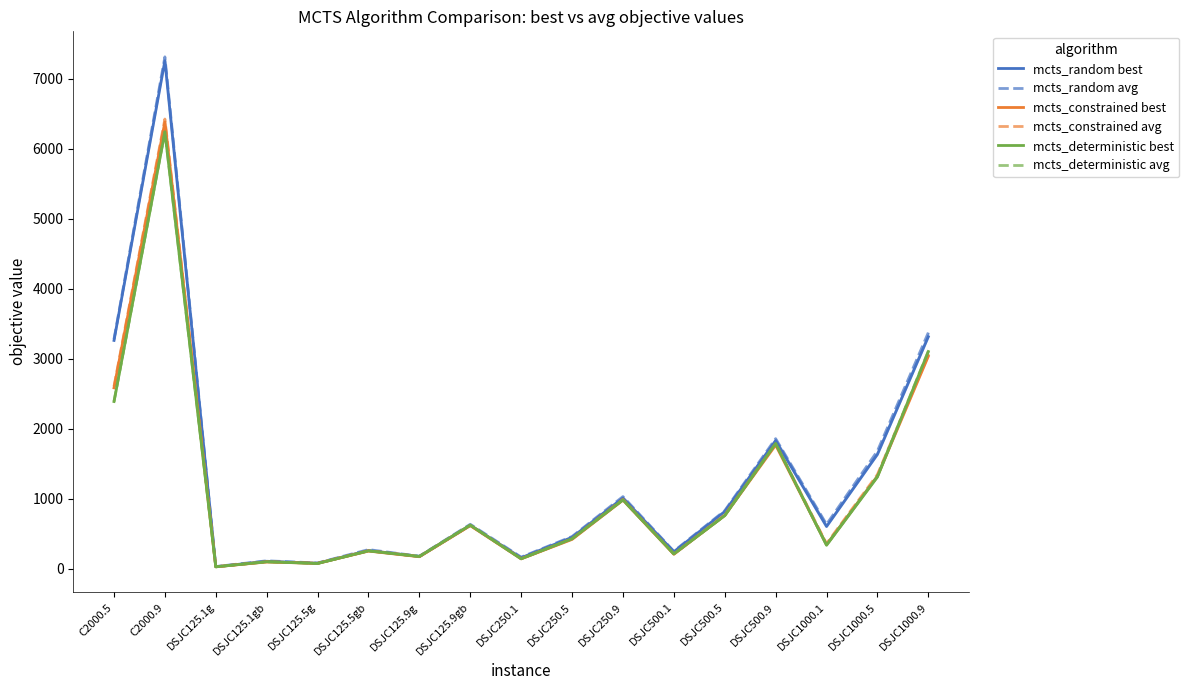

Where is mcts_constrained avg nearest to the value 3226?

DSJC1000.9